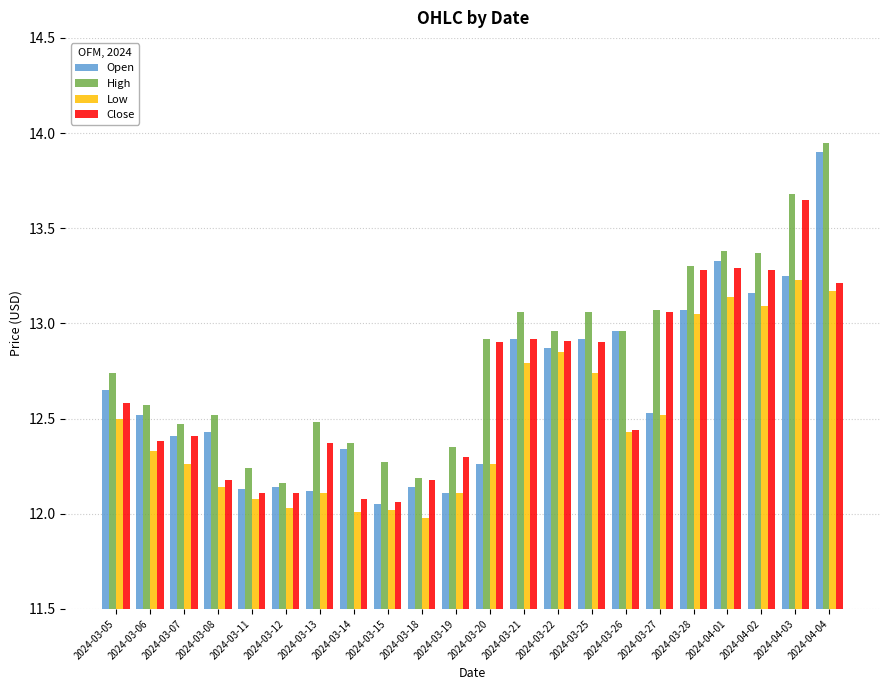

What is the difference between the maximum and minimum values in the High series?

1.8